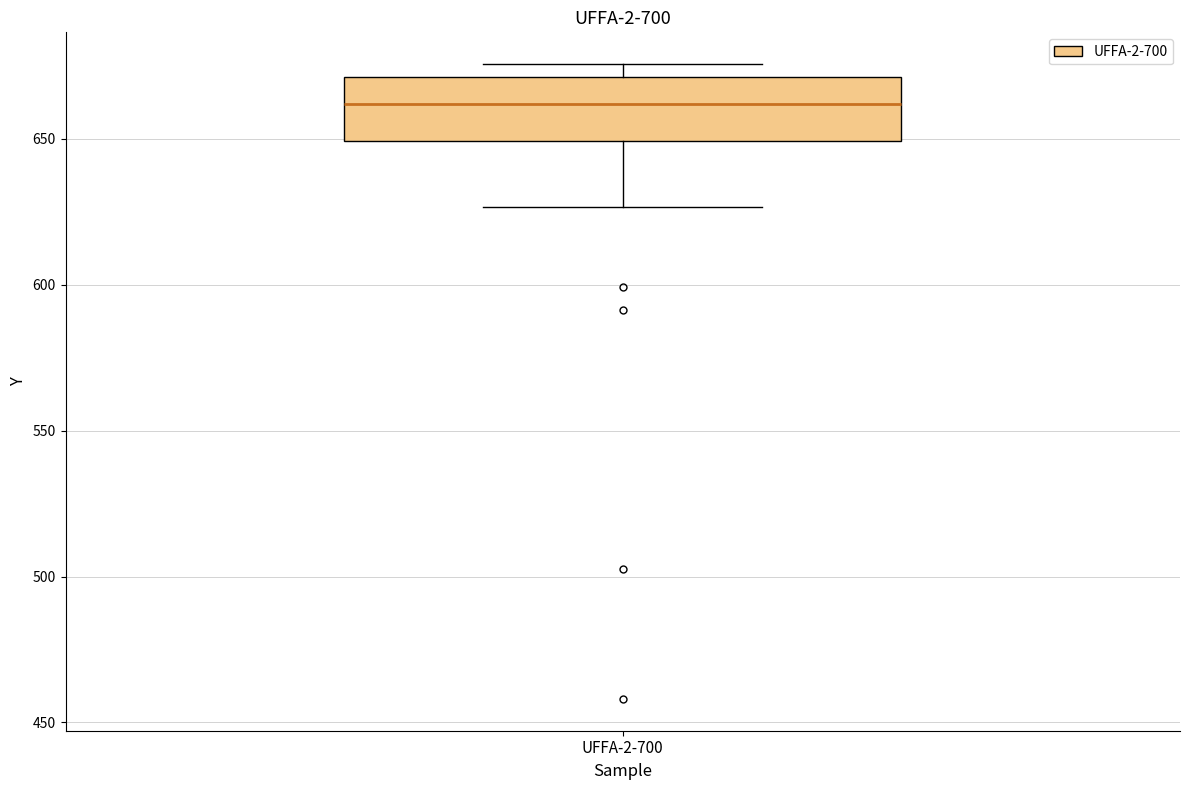

Transcribe this box plot: give where the median line is, the range the box spans, and where the two whiskers end, as read against the y-axis. The values are not printed on the chart, so give them approximately, as read against the axis.

median 660, box 650 to 670, whiskers 625 to 675